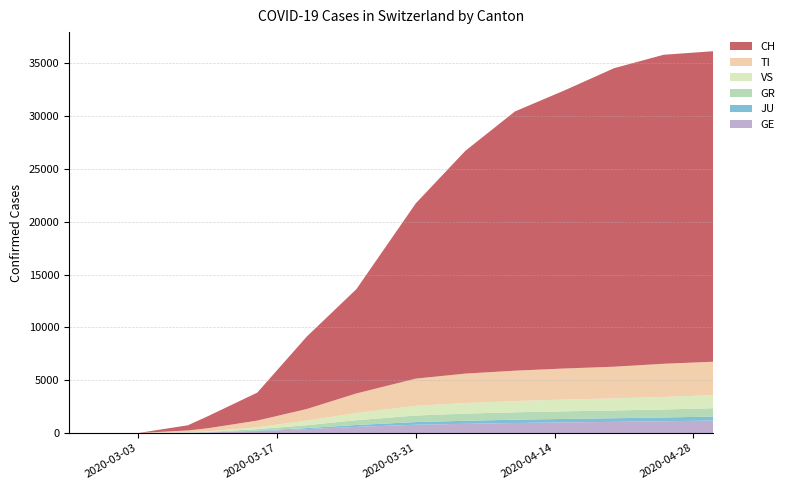

Reading left to right, extract all data points from this chart.

GE: 0	0	0	0	0	0	0	0	29	56	182	366	580	782	870	948	1002	1055	1110	1177
TI: 0	0	0	0	0	0	0	0	161	297	631	1100	1853	2577	2787	2877	2942	3000	3139	3167
GR: 0	0	0	0	0	0	0	0	18	39	135	273	453	621	678	700	720	737	756	790
VS: 0	0	0	0	0	0	0	0	25	42	184	434	680	918	1001	1063	1113	1141	1191	1237
JU: 0	0	0	0	0	0	0	0	8	13	44	101	179	252	288	313	330	343	358	378
CH: 0	0	0	0	0	0	0	0	491	1139	2650	6863	9877	16605	21100	24551	26336	28268	29264	29407